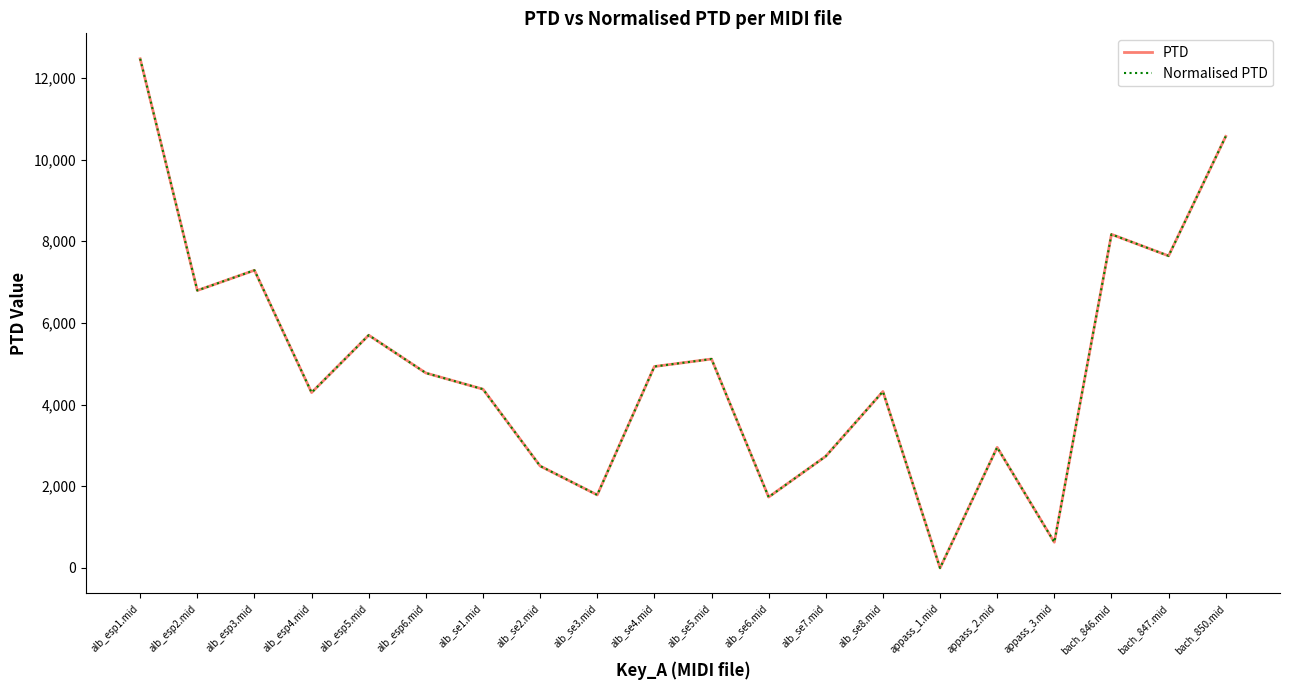

Which category has the lowest value across all series?

appass_1.mid